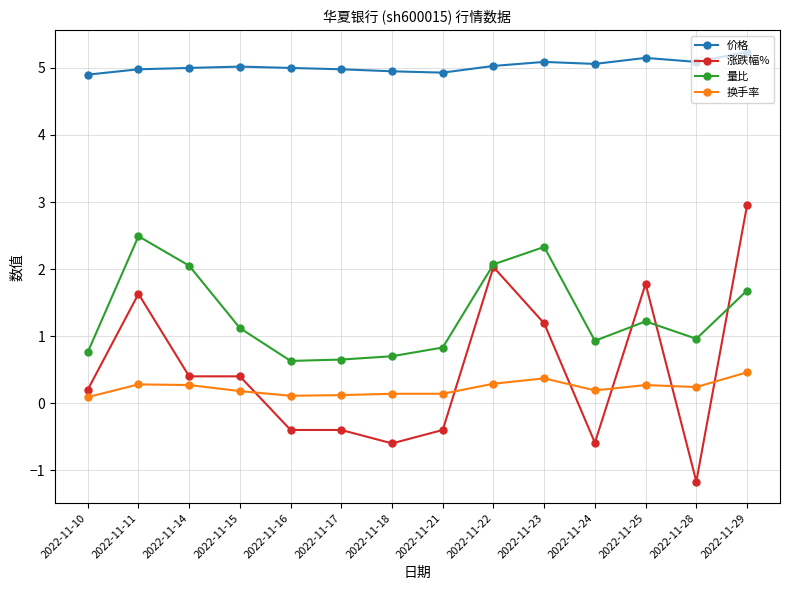

What is the difference between the highest and lowest values at 2022-11-25?

4.9